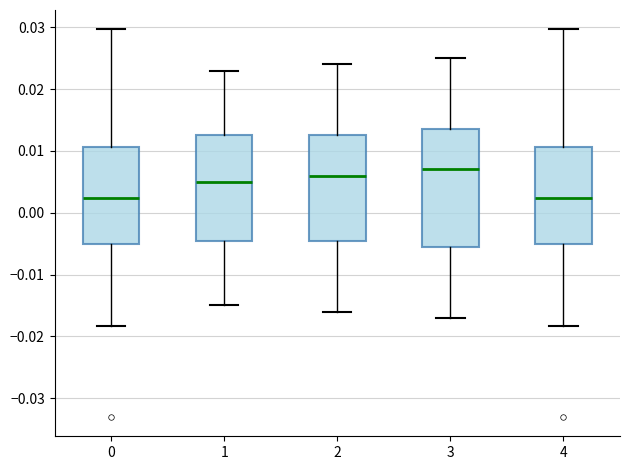

Where does the lower whisker of the box at x = 4 end on the y-axis? The values are not printed on the chart, so give them approximately, as read against the axis.

-0.018